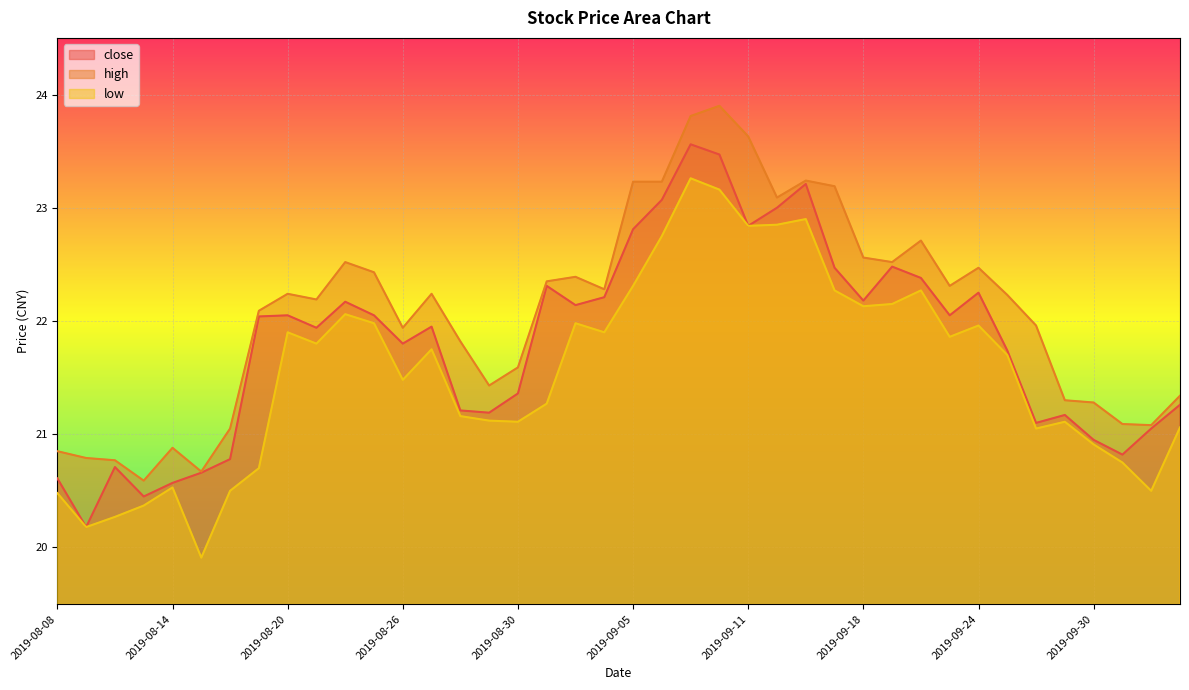

True or false: close and low cross at least once.

False